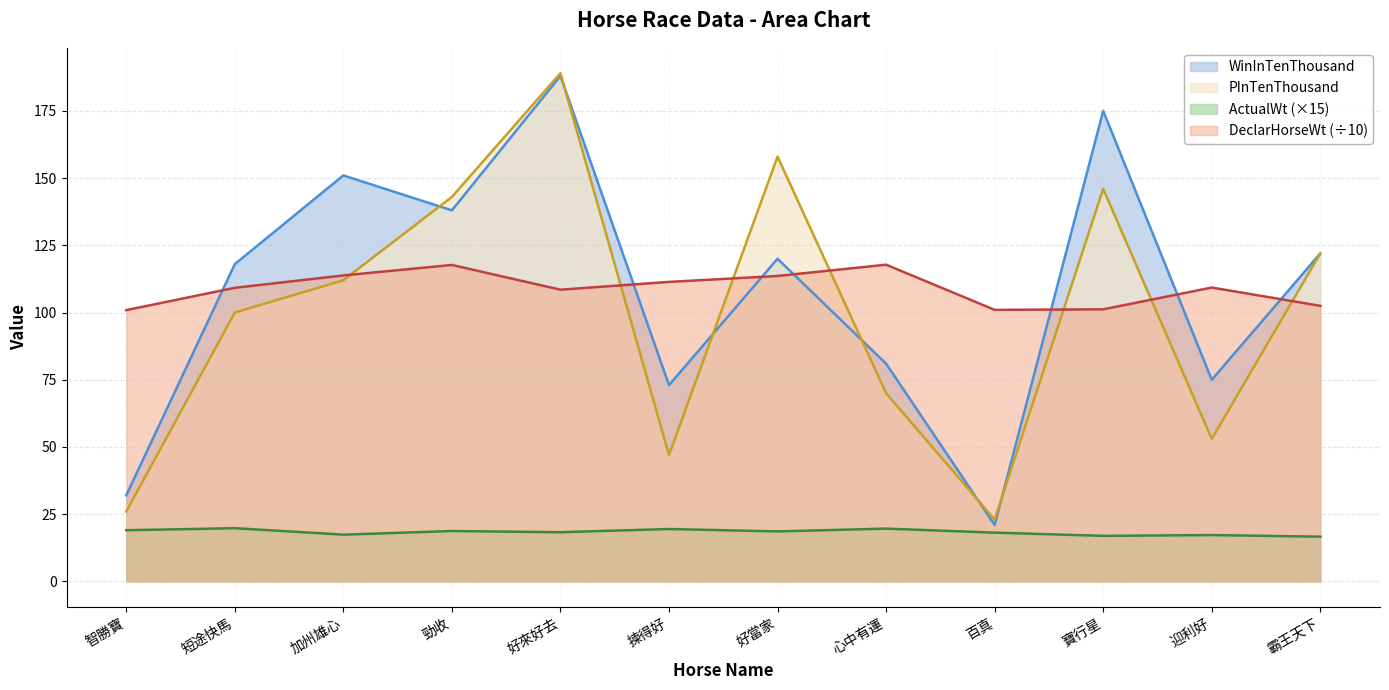

Where do DeclarHorseWt and WinInTenThousand first cross each other?

智勝寶 and 短途快馬